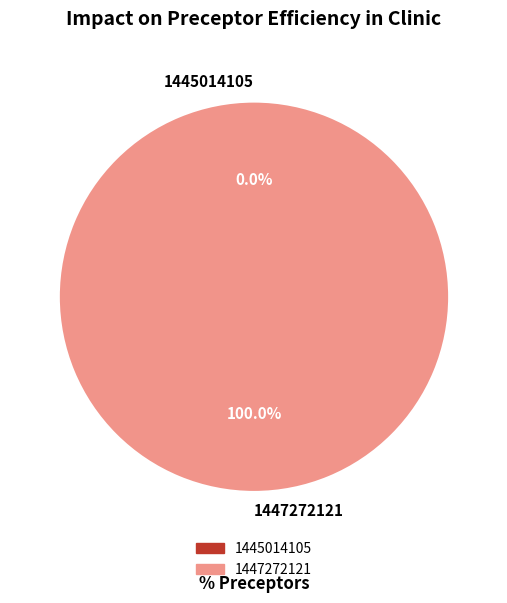

What percentage is the 1447272121 slice, to the nearest percent?

100%